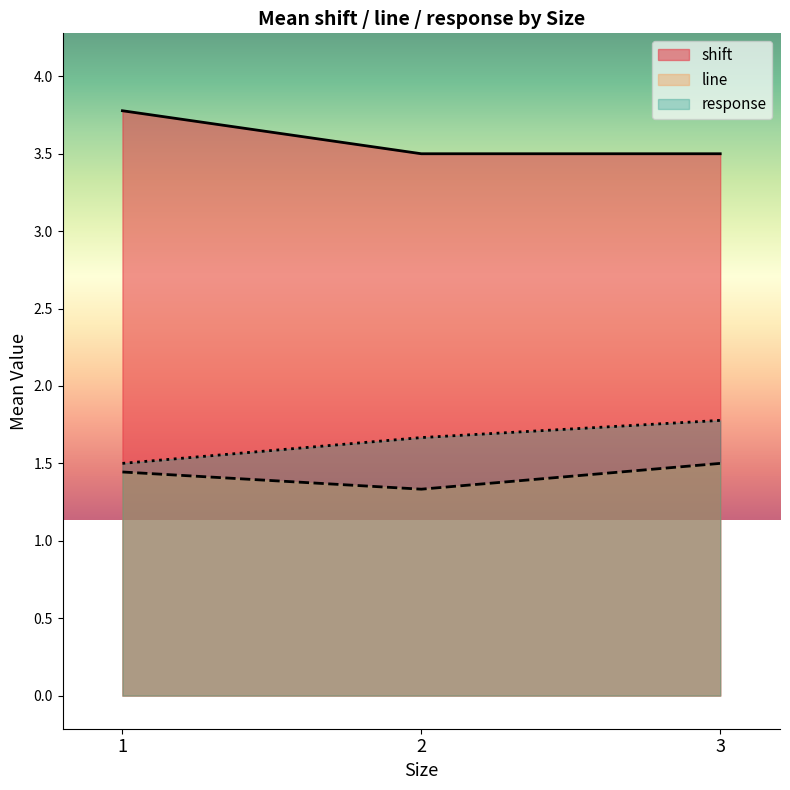

What is the difference between the highest and lowest values at 1?

2.3